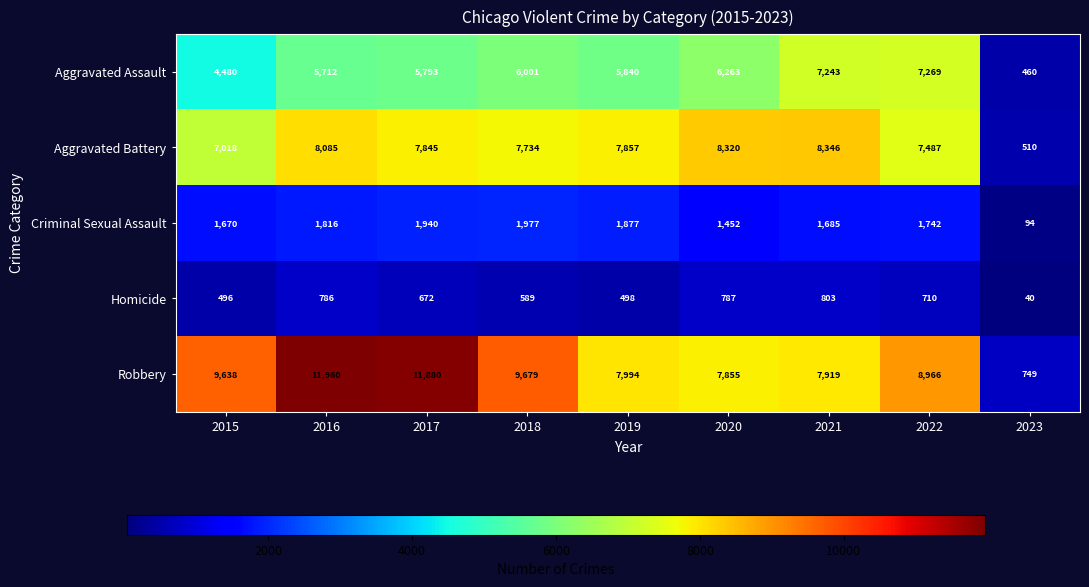

At which category is the sum across all series the highest?

2016